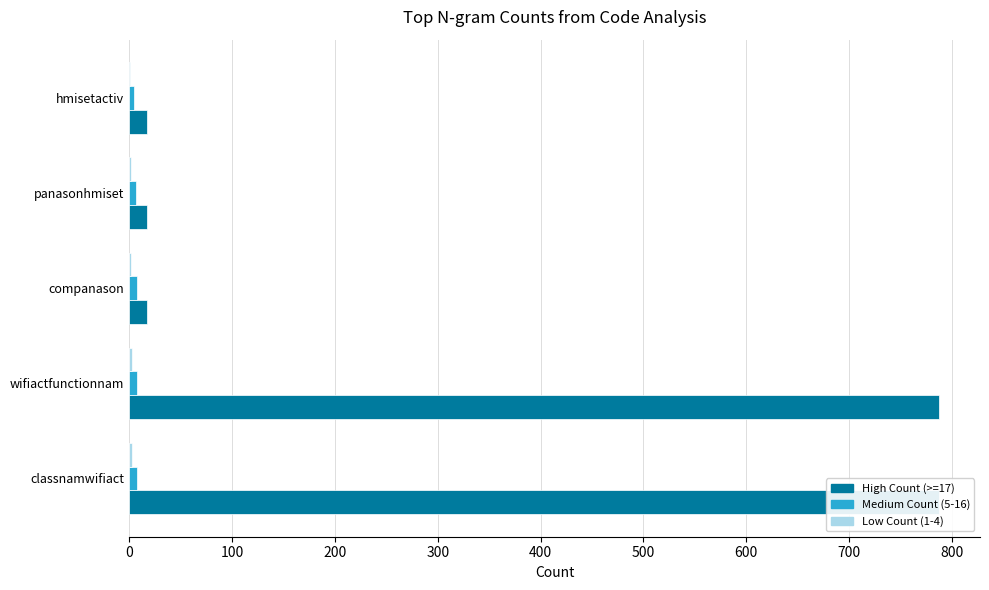

How many categories are shown in the chart?

5